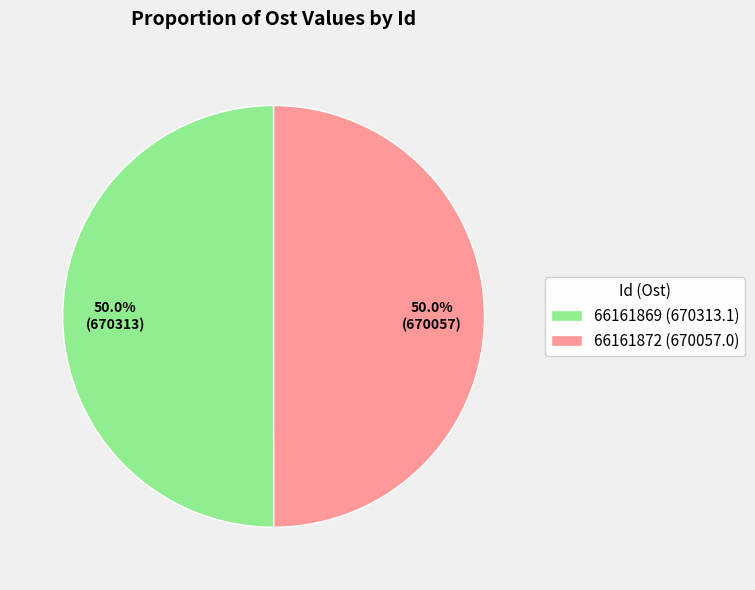

Count the number of slices in the pie.

2